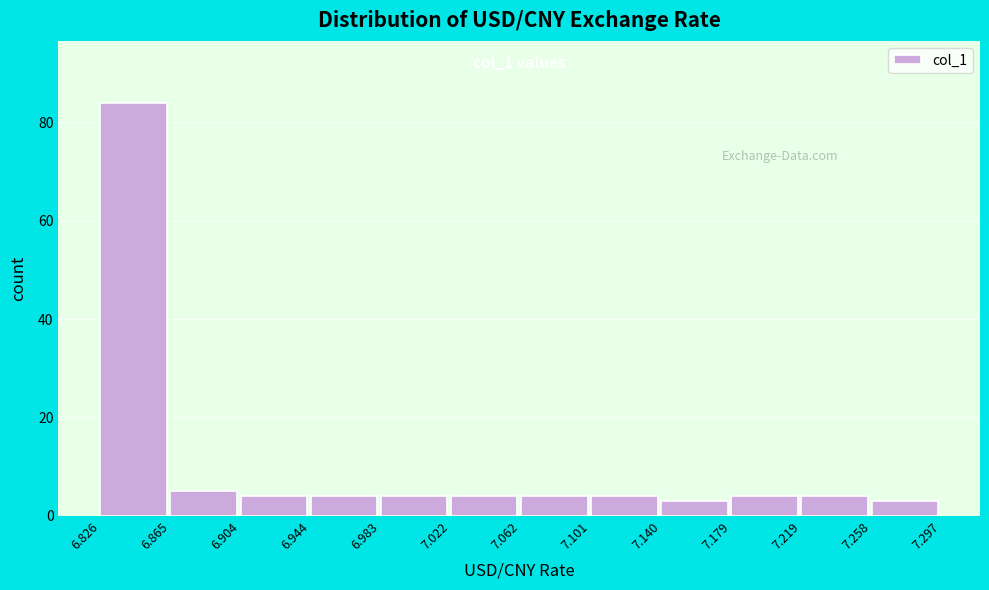

Over which range of the x-axis is the bar tallest?

6.826 to 6.865